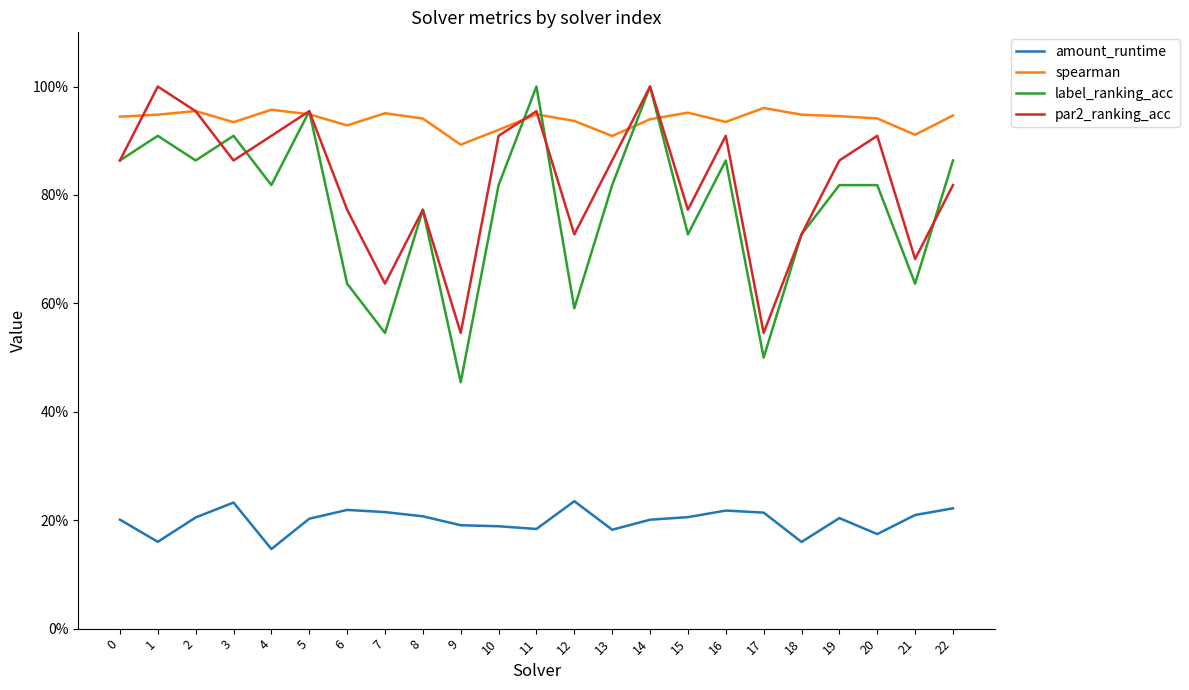

The label_ranking_acc series shows 0.4 at 1. True or false?

False